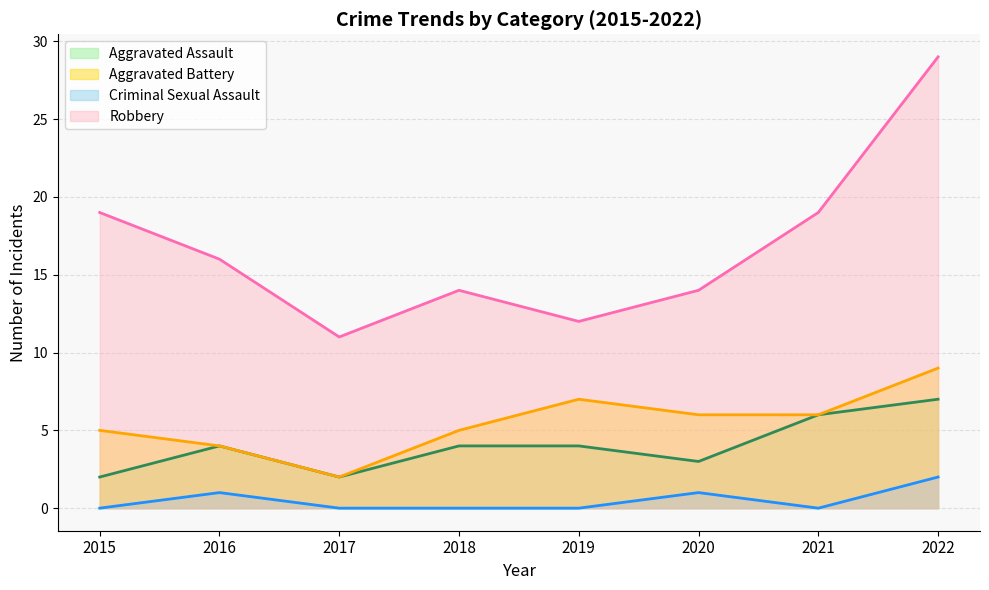

How many lines are shown in the chart?

4